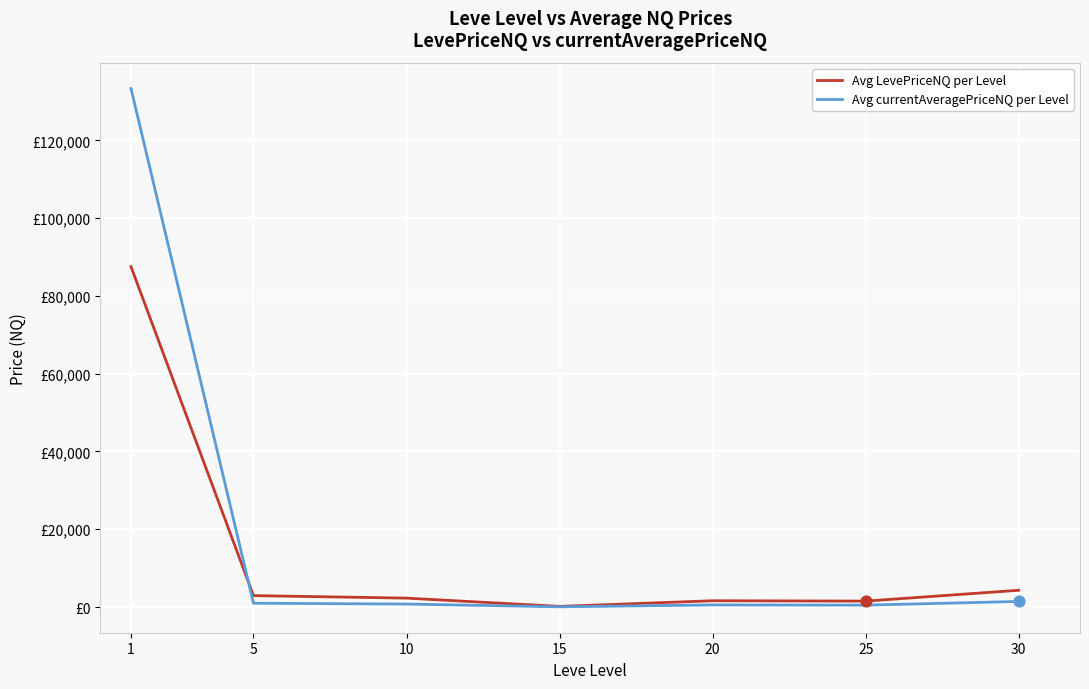

Which series has the largest total across all categories?

Avg currentAveragePriceNQ per Level